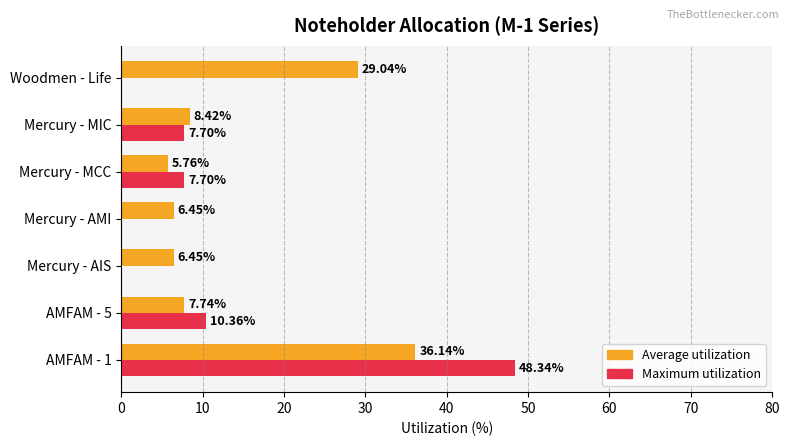

At which category is the sum across all series the highest?

AMFAM - 1